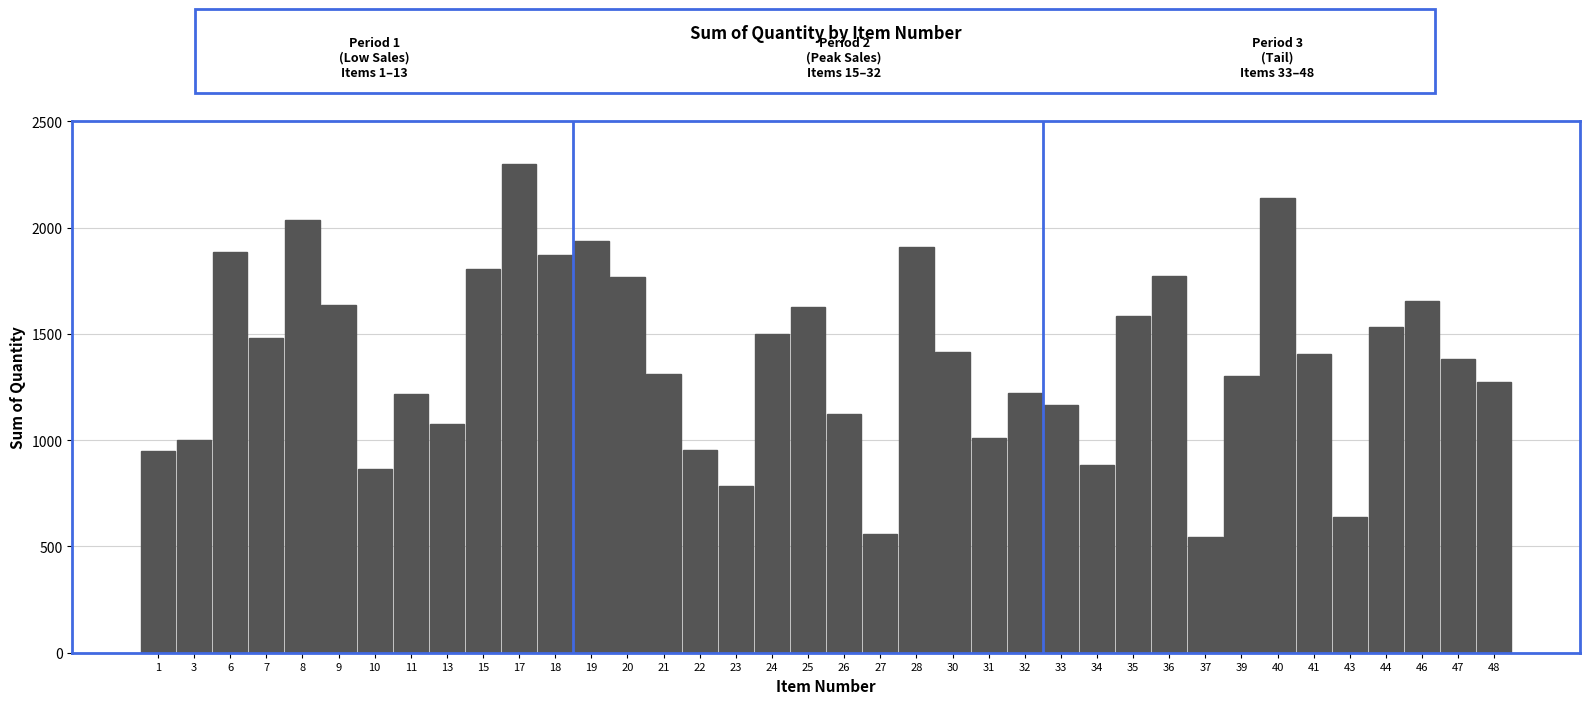

What is the maximum value shown in the chart?

2298